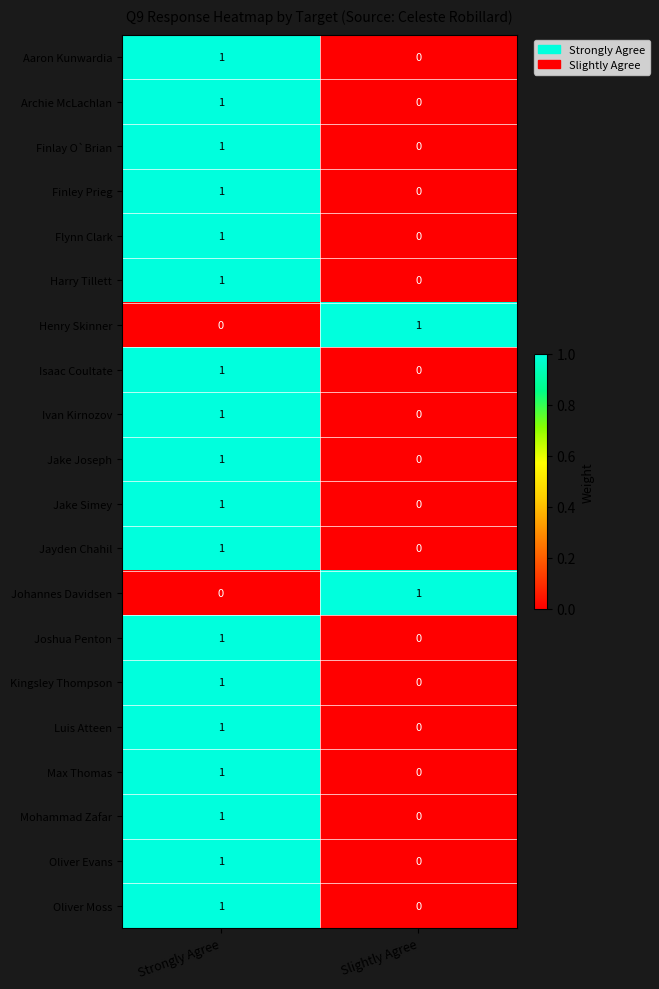

At which label does Mohammad Zafar reach its peak?

Strongly Agree